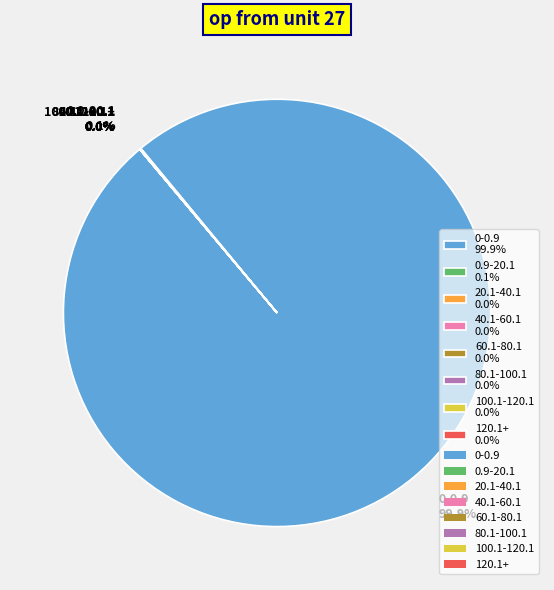

Is there any slice that represents more than half of the pie?

Yes